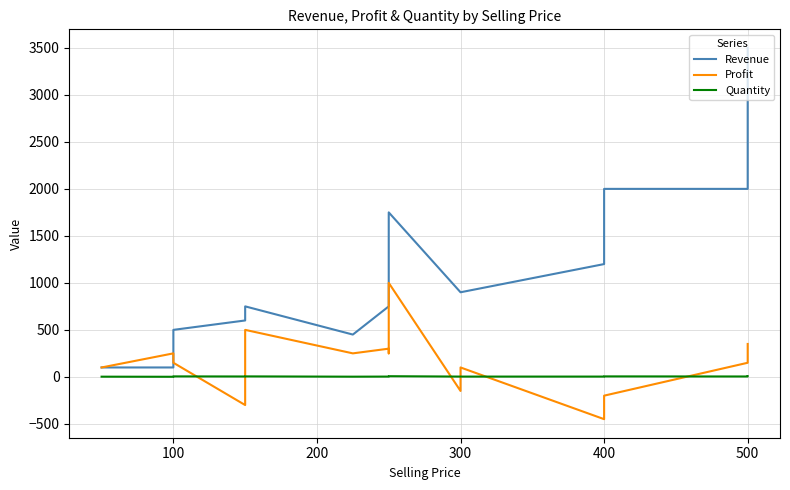

At 500, list the series in order from smallest to largest.

Quantity, Profit, Revenue